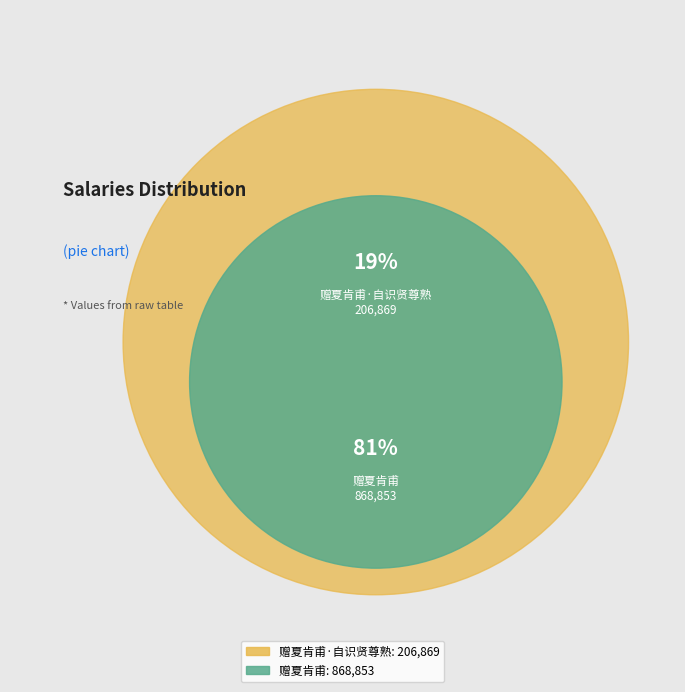

To the nearest percent, what portion does 赠夏肯甫 represent?

81%